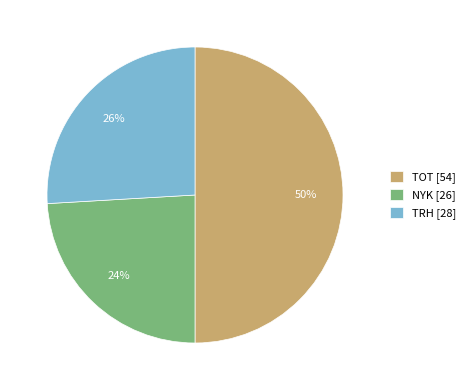

Combined, do TRH [28] and TOT [54] account for over 50%?

Yes